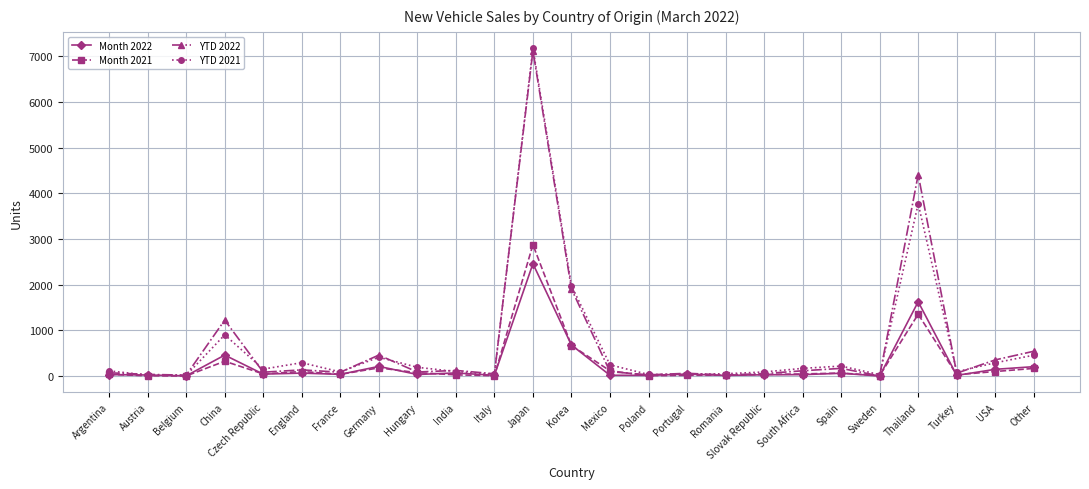

At which category is the sum across all series the highest?

Japan